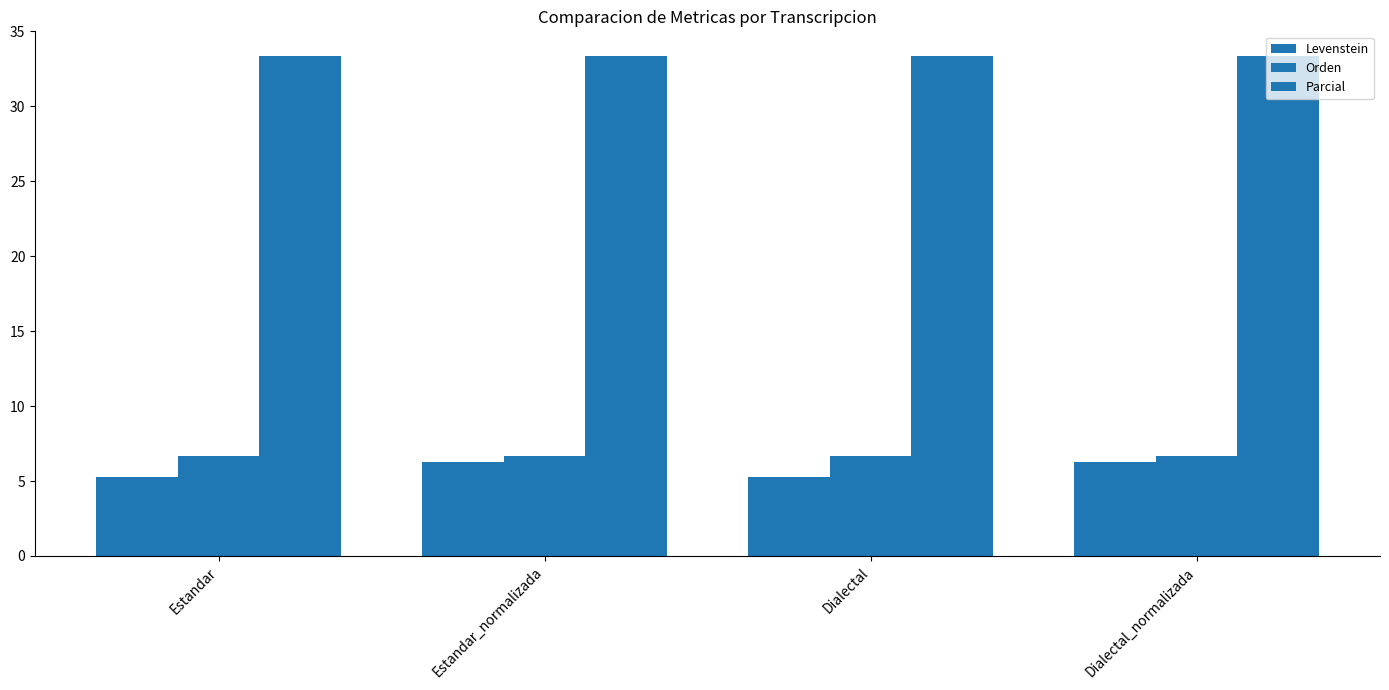

The Levenstein series shows 6.9 at Dialectal. True or false?

False